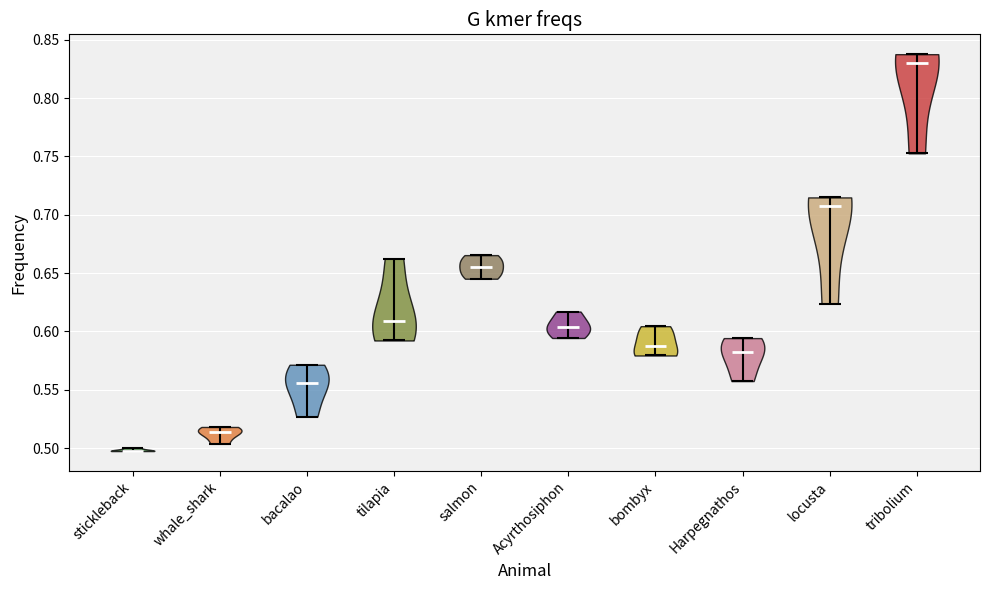

Reading left to right, read every violin against the y-axis: where its median line is, and the lowest and highest points it reaches. The values are not printed on the chart, so give them approximately, as read against the axis.

stickleback: median line 0.500, lowest point 0.500, highest point 0.500
whale_shark: median line 0.515, lowest point 0.505, highest point 0.520
bacalao: median line 0.555, lowest point 0.525, highest point 0.570
tilapia: median line 0.610, lowest point 0.590, highest point 0.660
salmon: median line 0.655, lowest point 0.645, highest point 0.665
Acyrthosiphon: median line 0.605, lowest point 0.595, highest point 0.615
bombyx: median line 0.585, lowest point 0.580, highest point 0.605
Harpegnathos: median line 0.585, lowest point 0.560, highest point 0.595
locusta: median line 0.710, lowest point 0.625, highest point 0.715
tribolium: median line 0.830, lowest point 0.755, highest point 0.840